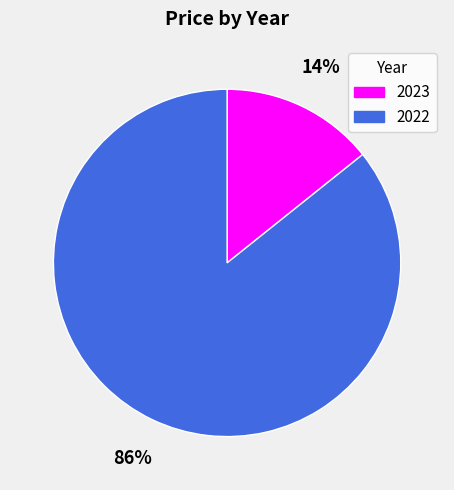

Which has a higher value, 2023 or 2022?

2022